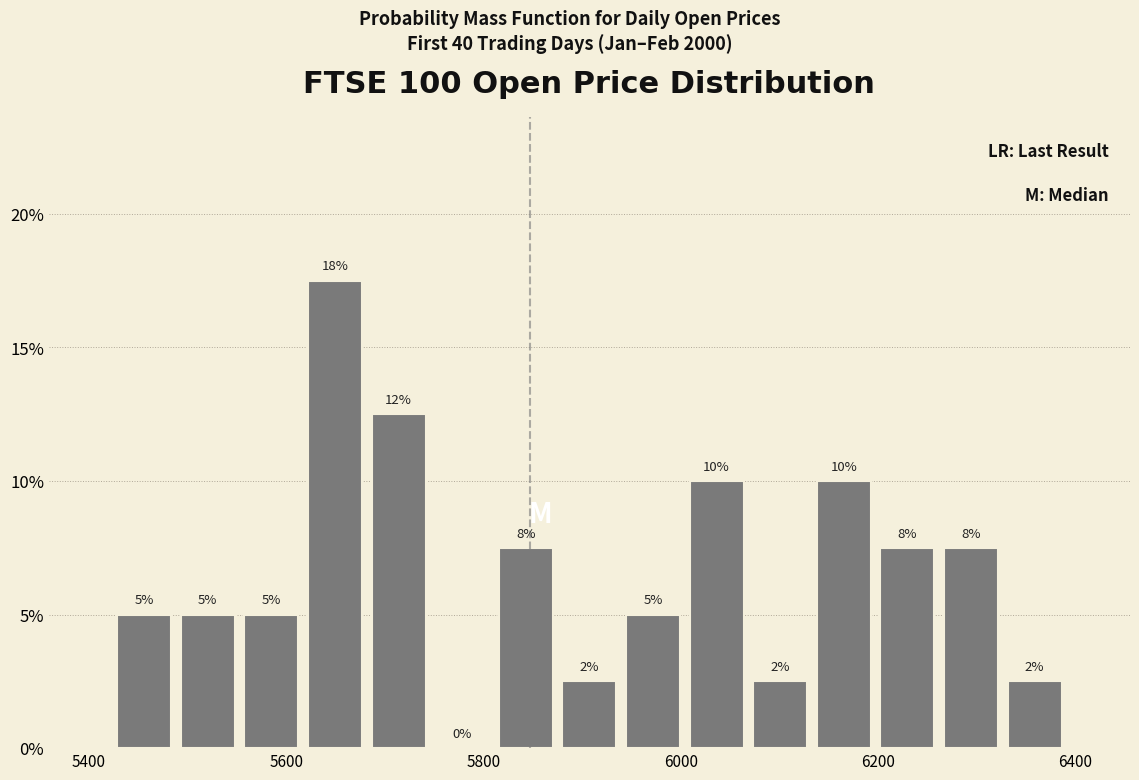

Around what value on the x-axis is the tallest bar? Give the approximate position of its centre, as read against the axis.

5640